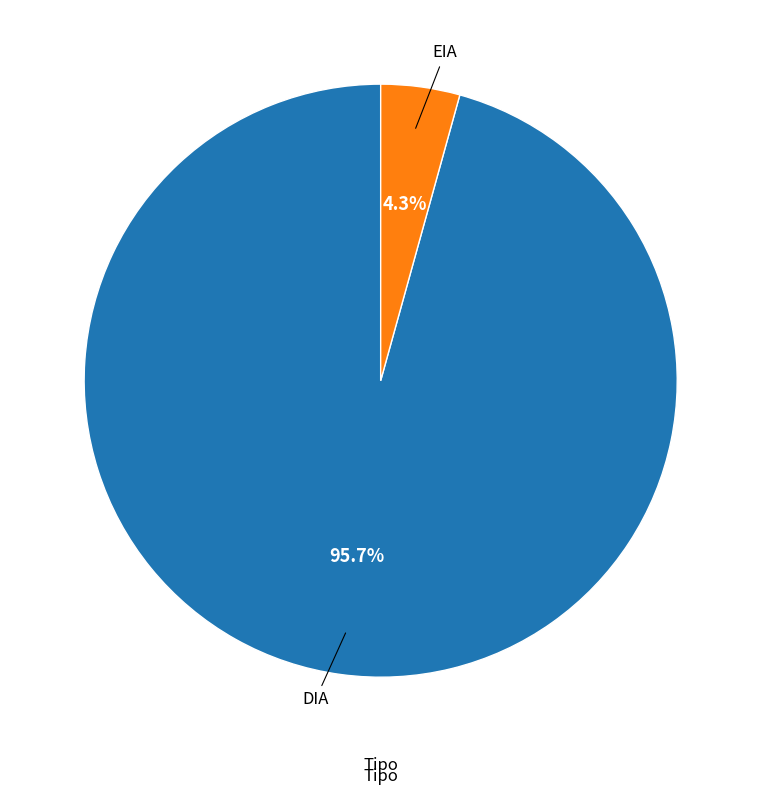

What percentage is NOT represented by DIA?

4.3%